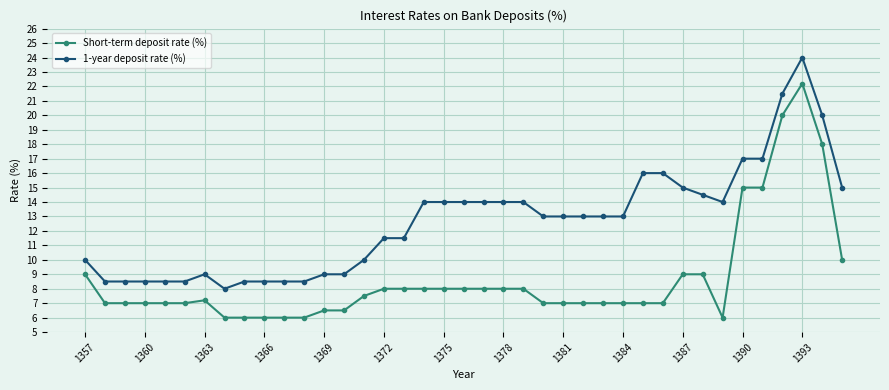

Which series has the largest total across all categories?

1-year deposit rate (%)